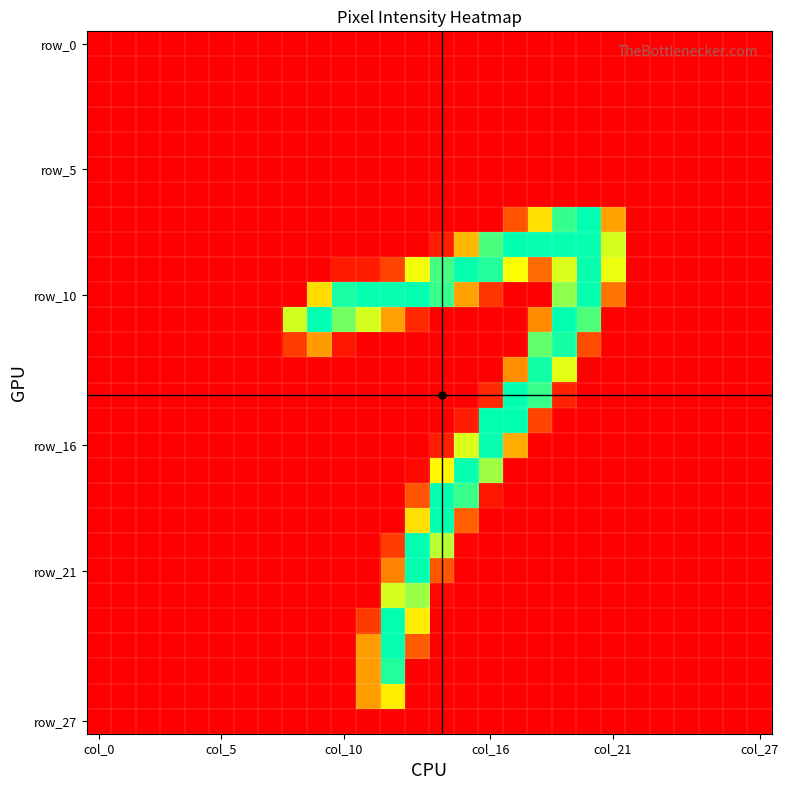

At how many categories does at least one series exceed 29?

14